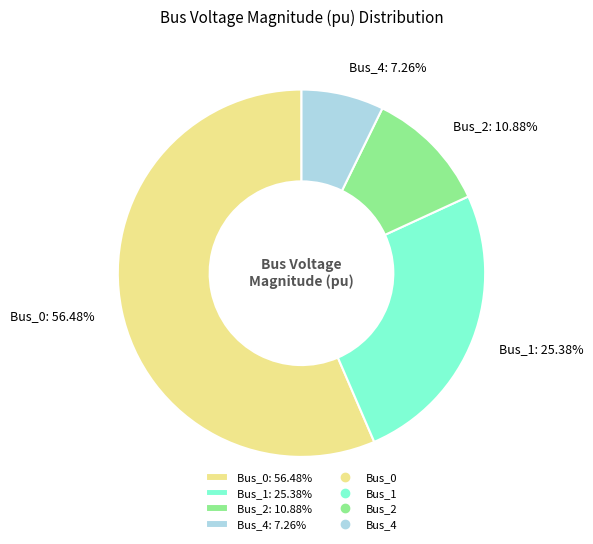

Rank the categories by value from lowest to highest.

Bus_4, Bus_2, Bus_1, Bus_0